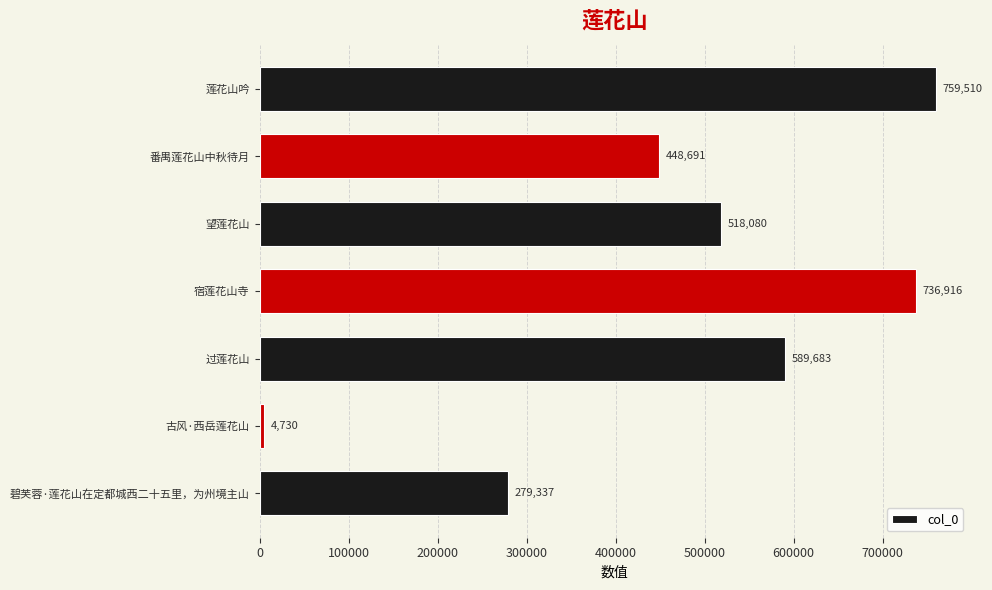

Are the bars grouped side by side (vs. stacked)?

No